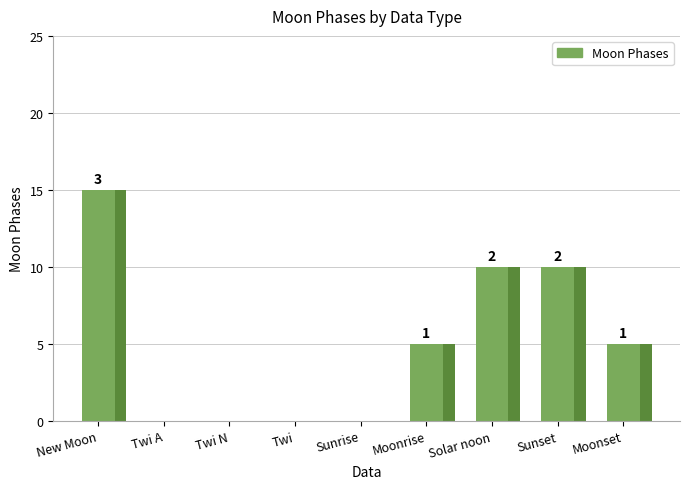

How many positive values are there?

5